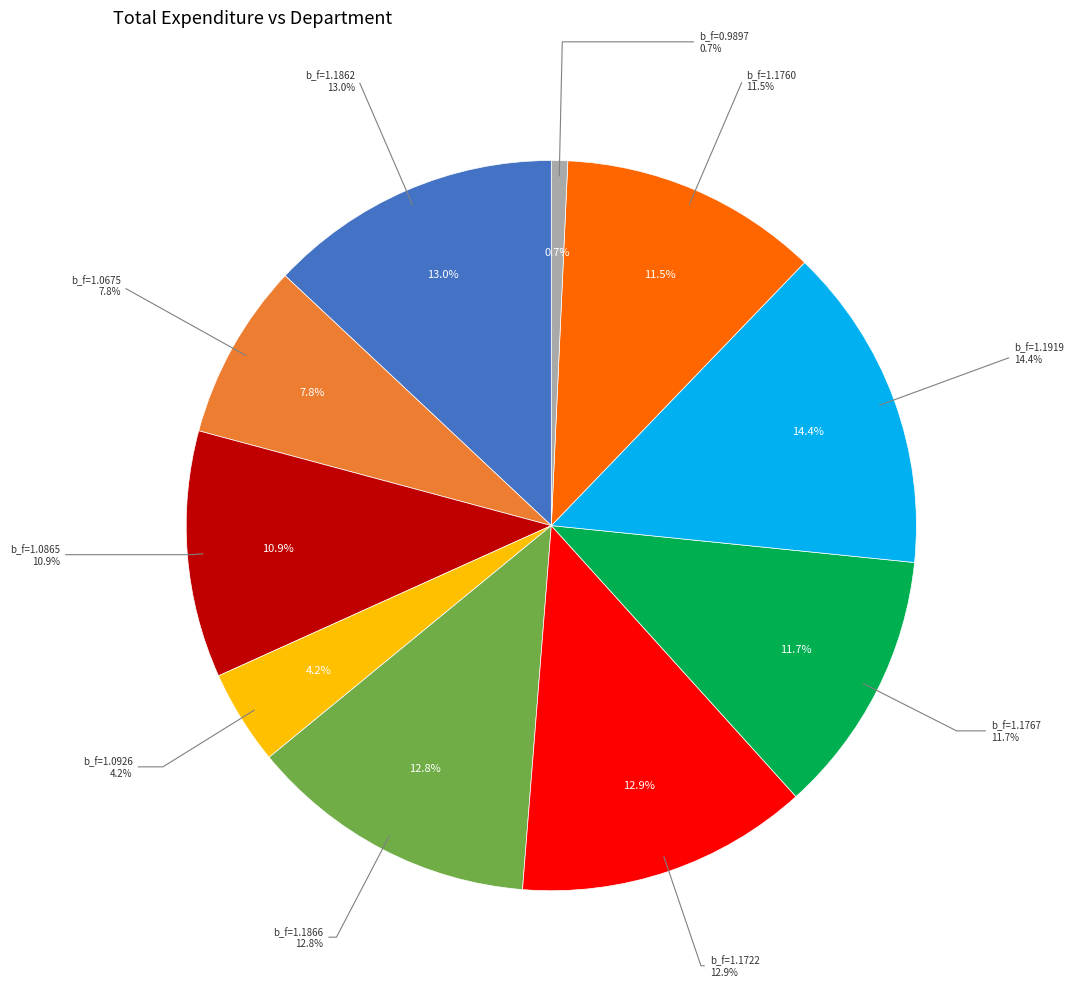

To the nearest percent, what is the difference between the 1.1919633150100708 and 1.1722744703292847 slice percentages?

1%